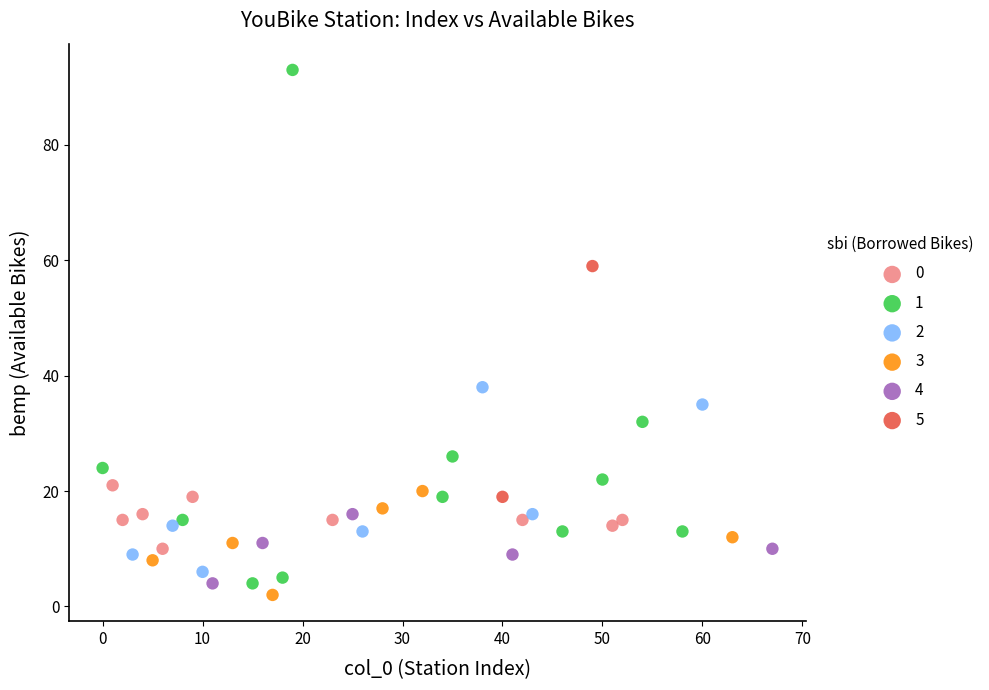

Which series contains the highest Y value?

1